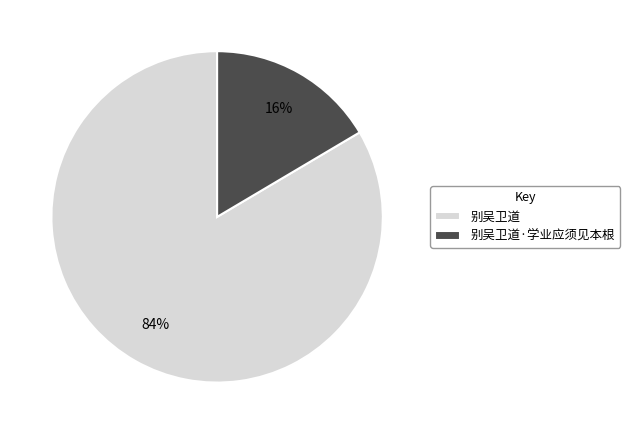

Is it true that 别吴卫道·学业应须见本根 is 5% of the pie?

False